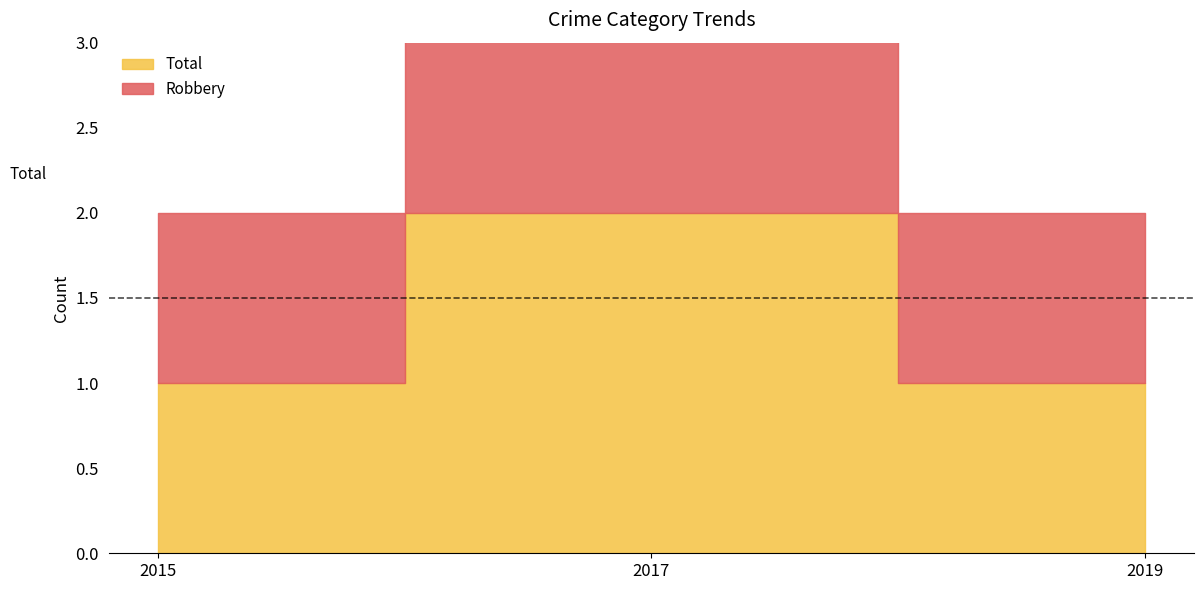

What is the value of the Robbery point at the 3rd from the left?

1